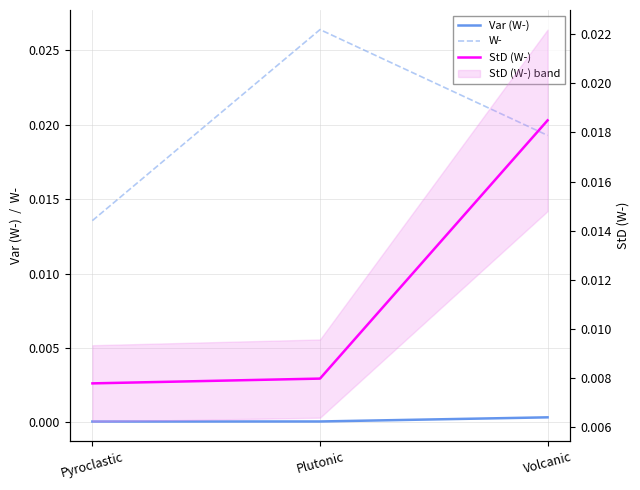

What is the label of the 2nd point from the right?

Plutonic